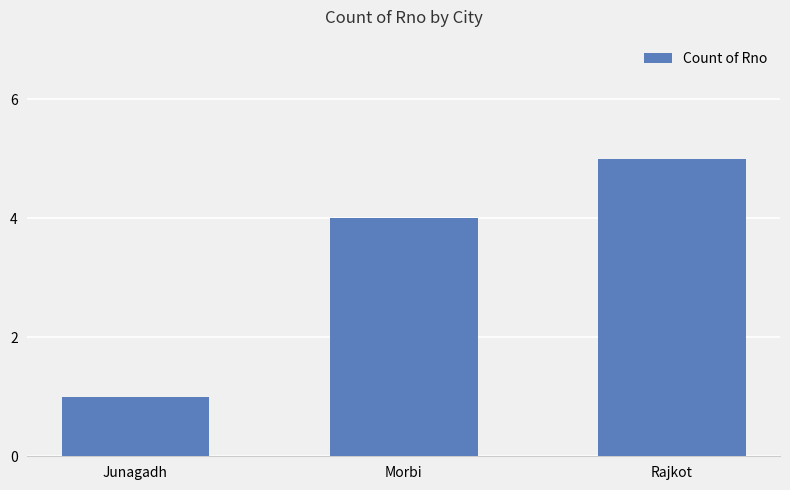

How many data points are less than 4?

1